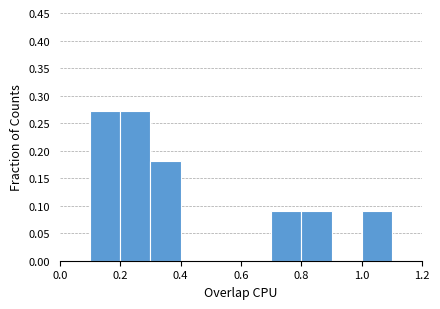

Reading left to right, transcribe this chart: for each bar, give the range it covers on the x-axis and its height. The values are not printed on the chart, so give them approximately, as read against the axis.

0.0 to 0.1: 0
0.1 to 0.2: 0.275
0.2 to 0.3: 0.275
0.3 to 0.4: 0.180
0.4 to 0.5: 0
0.5 to 0.6: 0
0.6 to 0.7: 0
0.7 to 0.8: 0.090
0.8 to 0.9: 0.090
0.9 to 1.0: 0
1.0 to 1.1: 0.090
1.1 to 1.2: 0